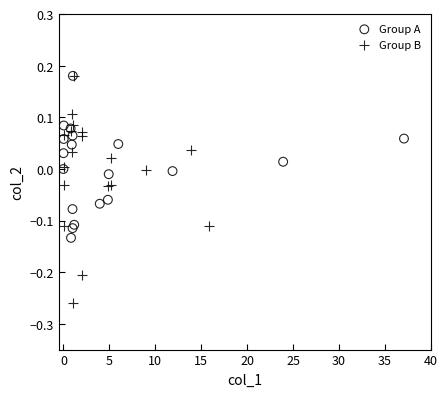

Which series contains the lowest Y value?

Group B